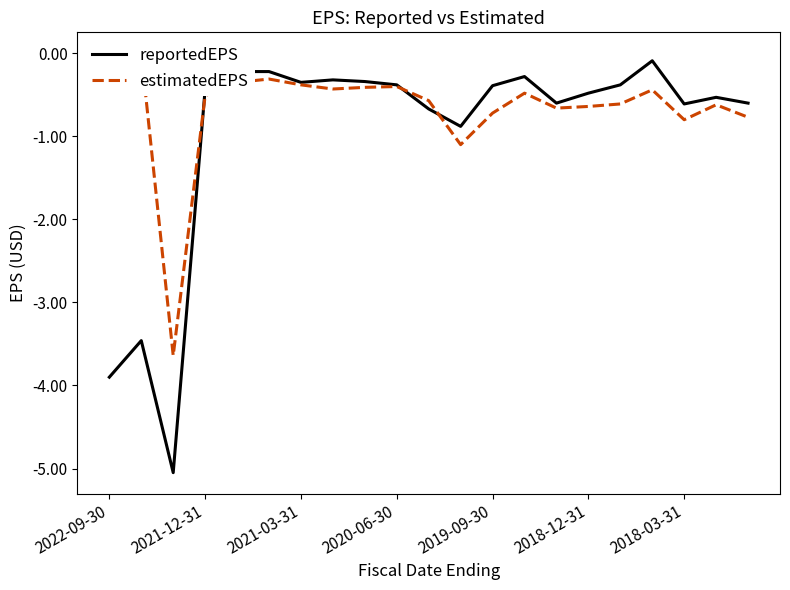

In estimatedEPS, how many points are lower than both neighbors (excluding endpoints)?

5